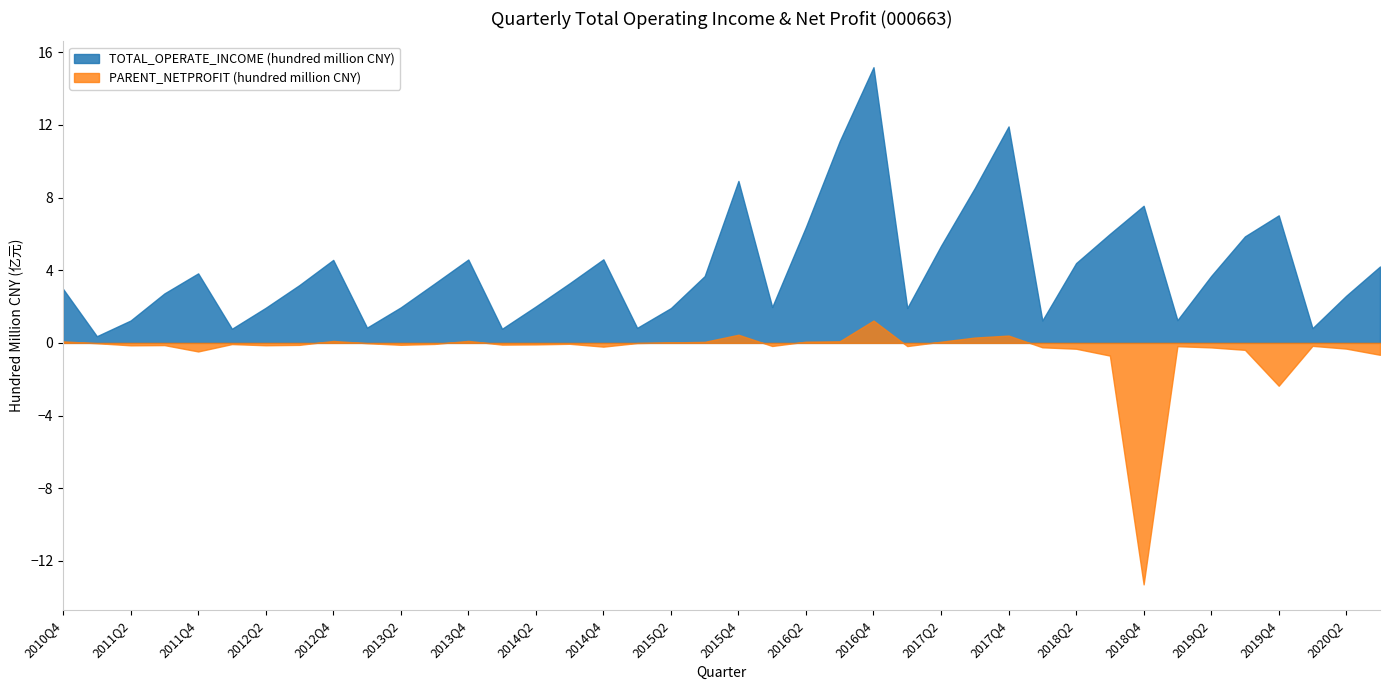

List the series in order of their overall mean, highest first.

TOTAL_OPERATE_INCOME (hundred million CNY), PARENT_NETPROFIT (hundred million CNY)